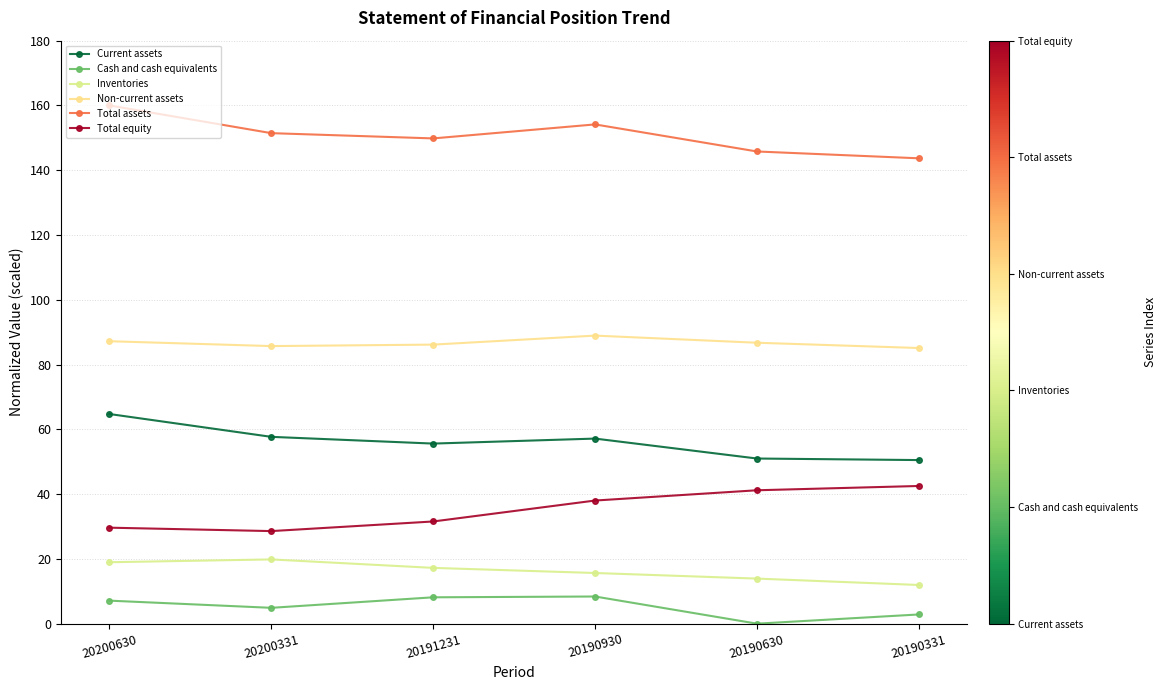

Which has a higher value, 20200630 or 20191231?

20200630